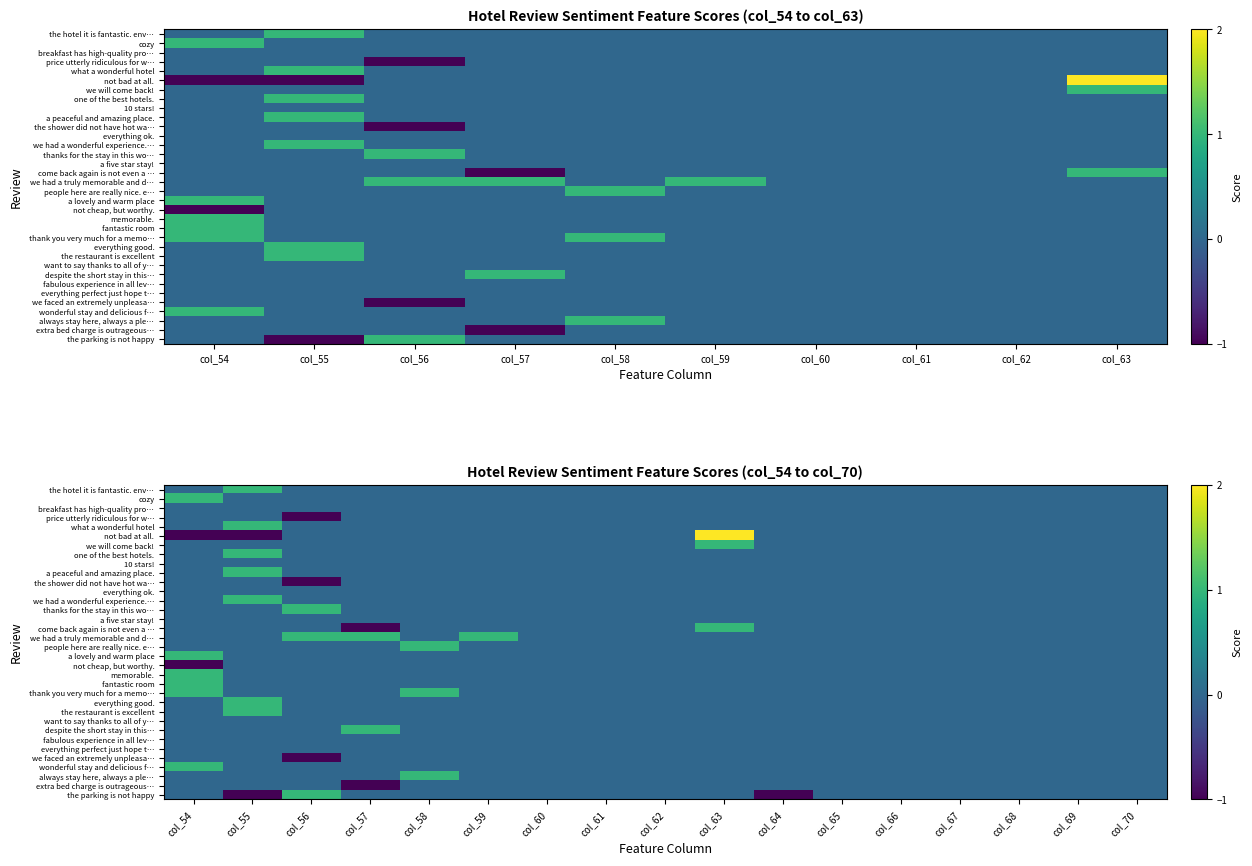

Is it true that thanks for the stay in this wo… equals 0 at col_58?

True